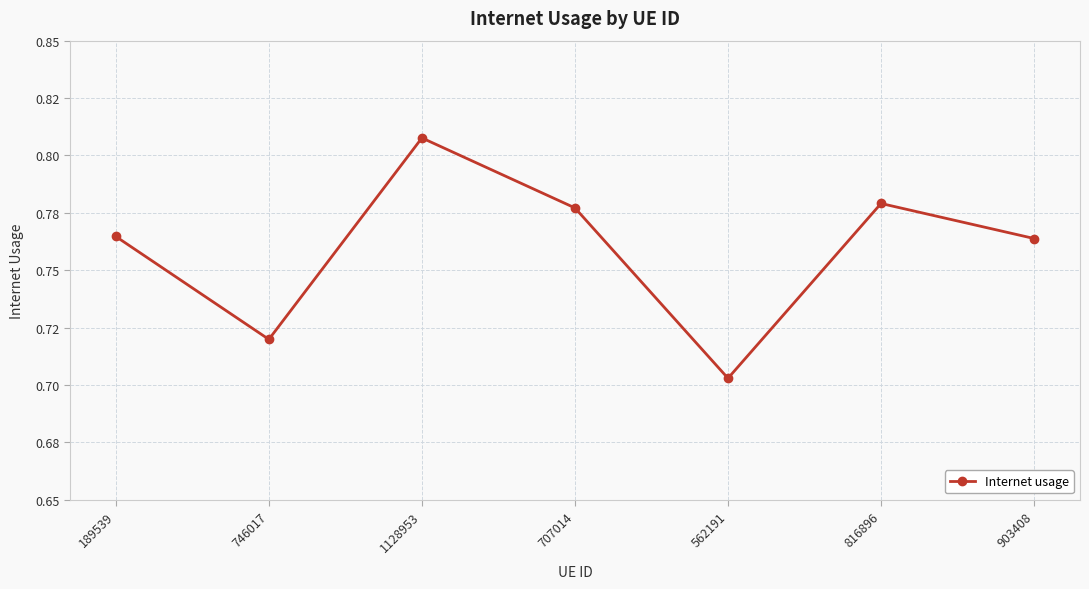

How many points are lower than both their immediate neighbors (excluding endpoints)?

2